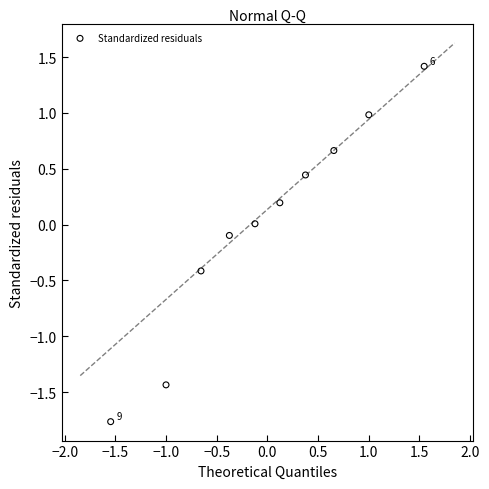

What is the range of X values (max minus min)?

3.1